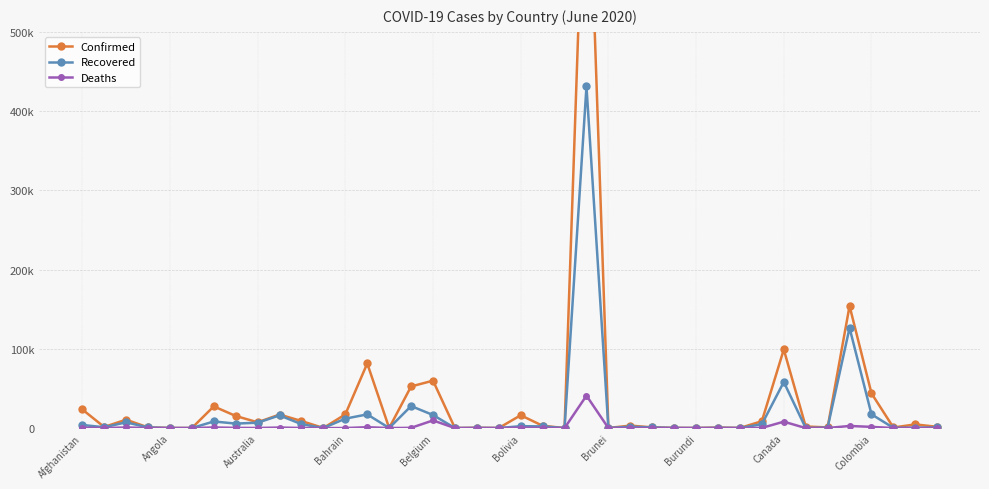

True or false: Deaths and Recovered cross at least once.

False